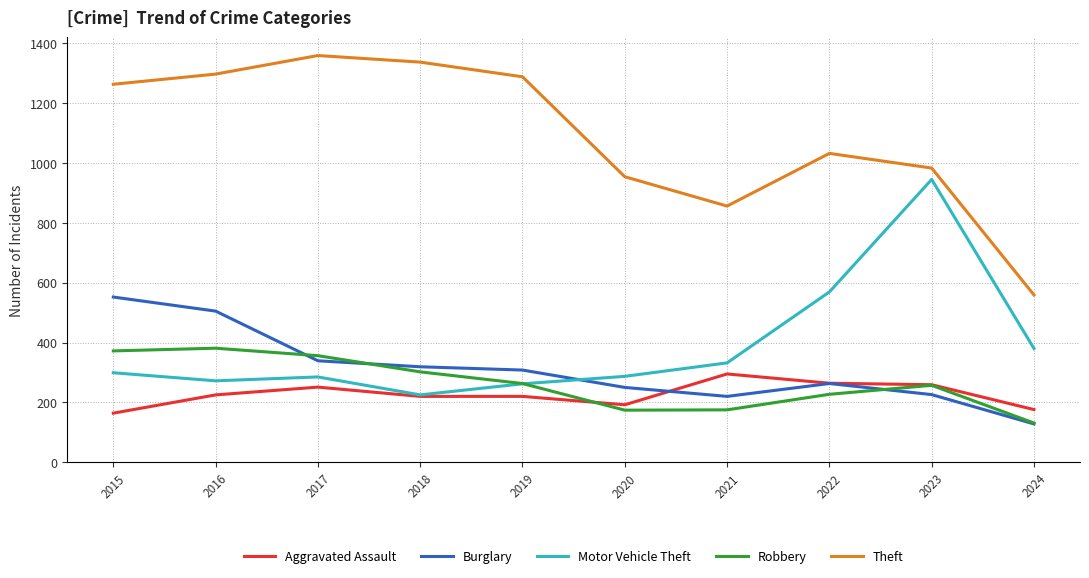

Which category has the highest value in the Motor Vehicle Theft series?

2023